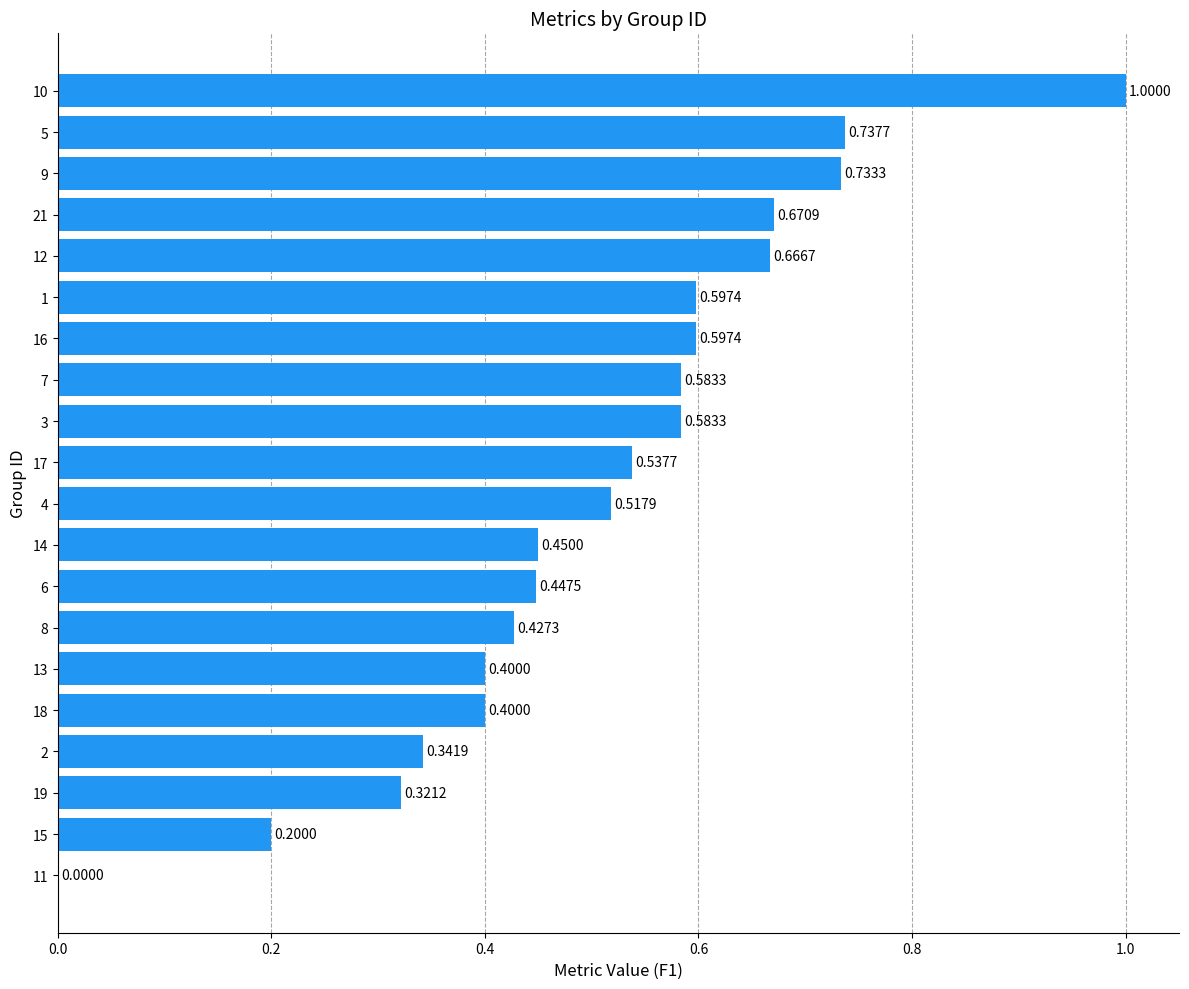

How many values are between 0 and 1?

20